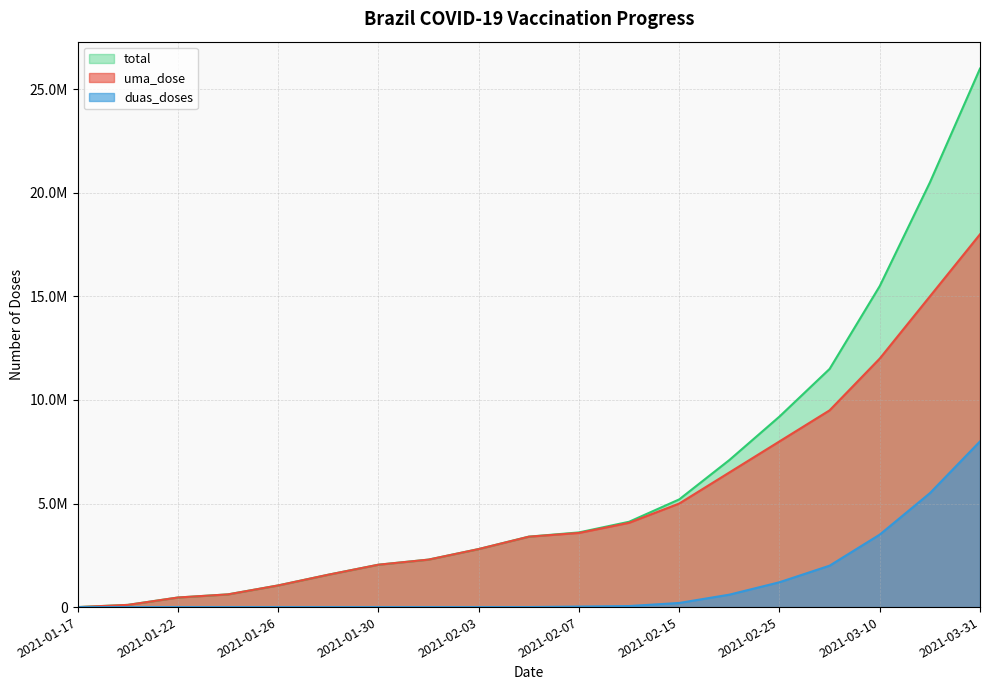

What are all the series names shown in the legend?

total, uma_dose, duas_doses